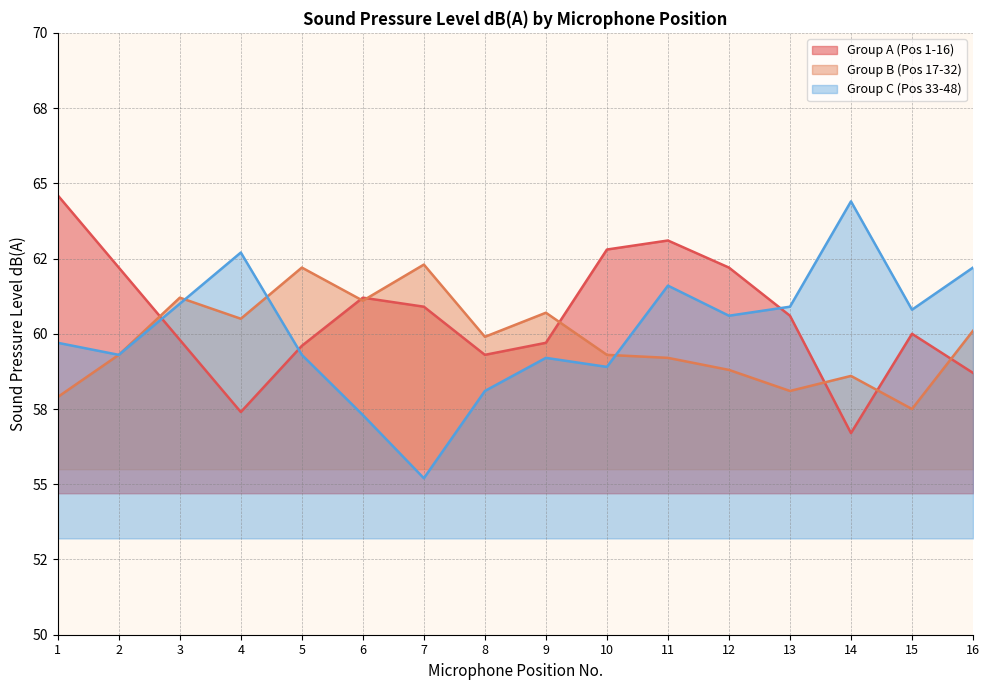

Does the chart have visible grid lines?

Yes